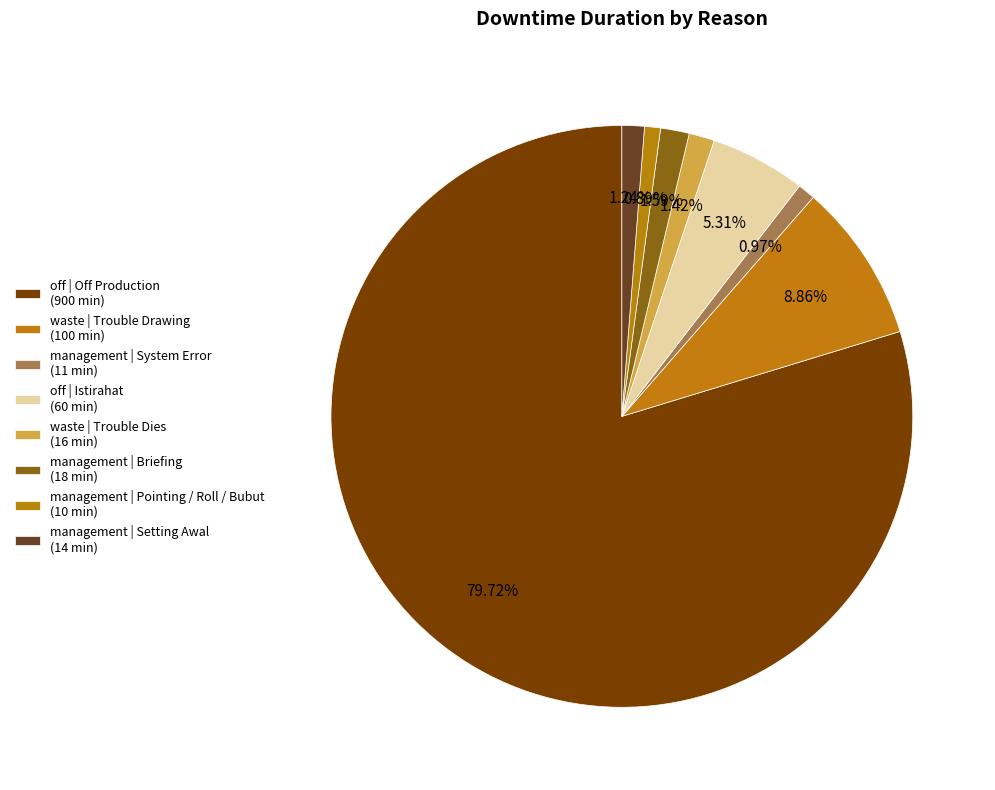

How many slices are in this pie chart?

8